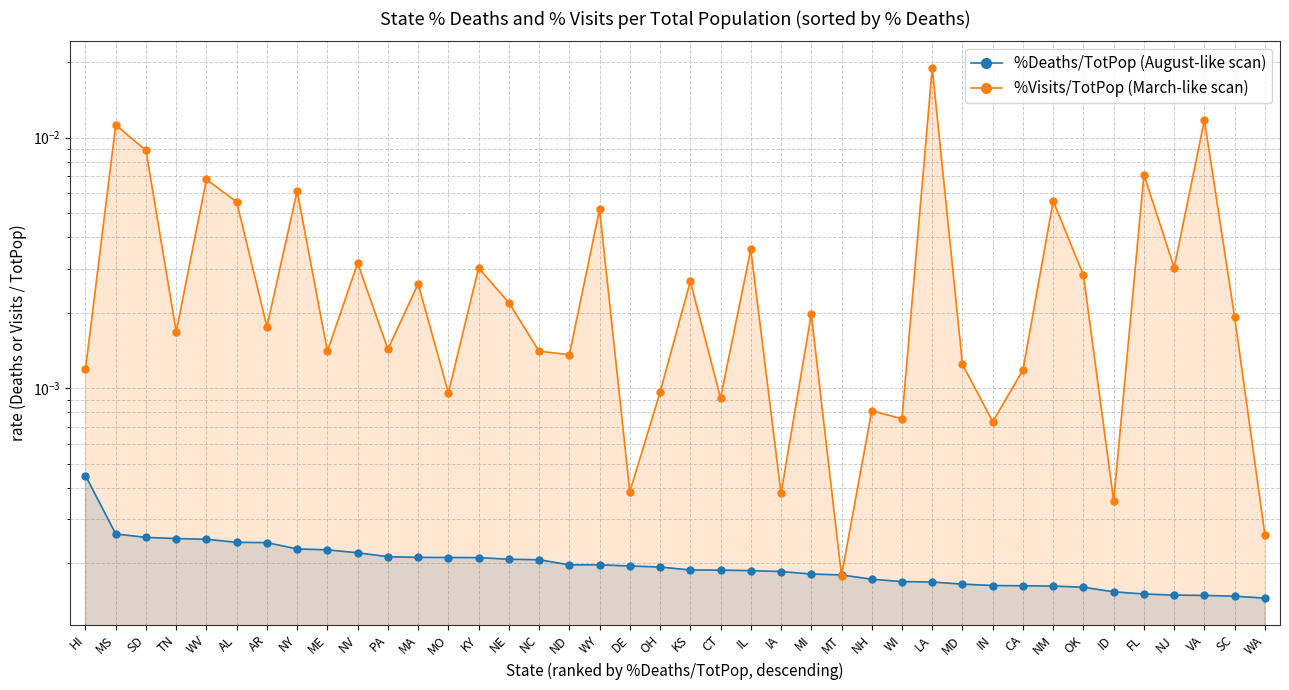

At which category is the sum across all series the highest?

LA